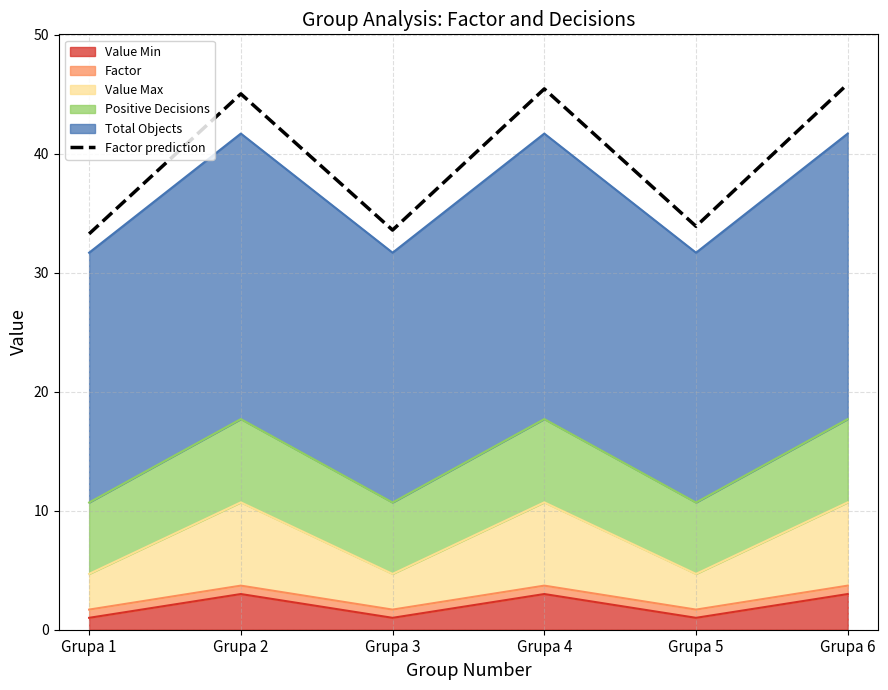

Approximately how many times larger is the value at Grupa 2 compared to Grupa 3?

1.3